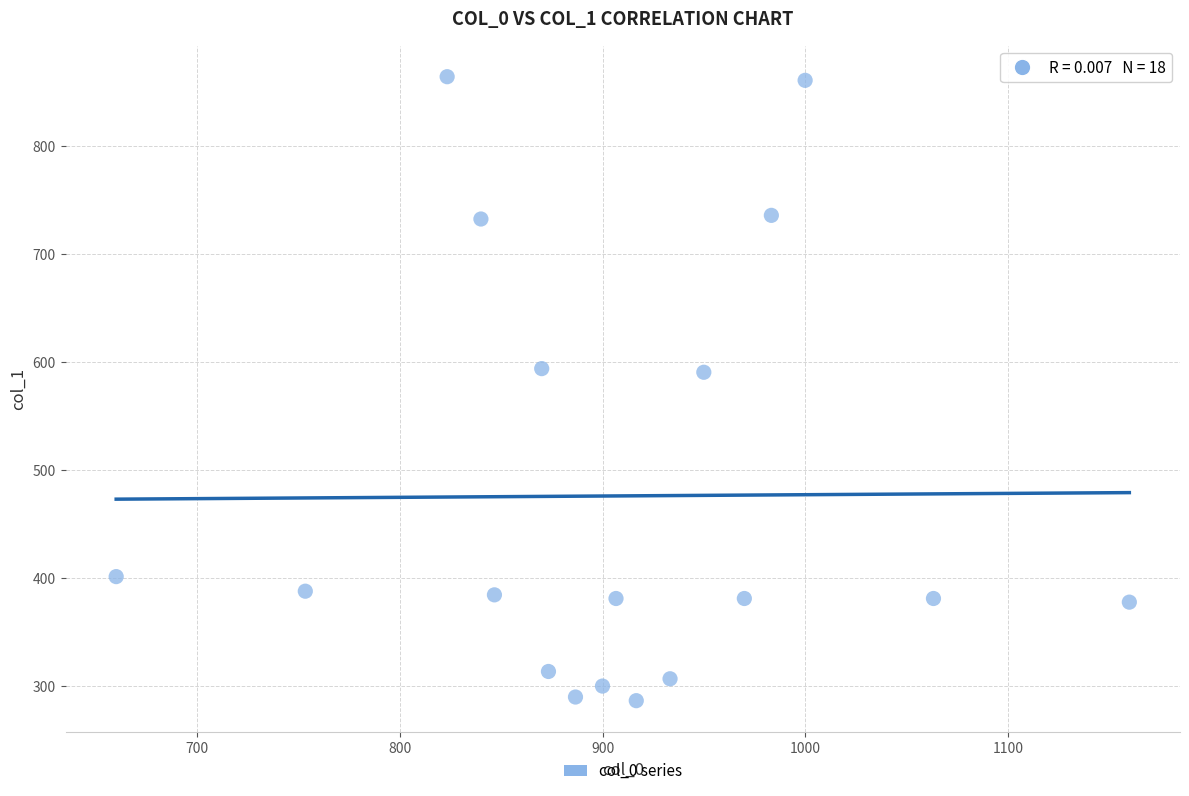

What is the range of X values (max minus min)?

500.0